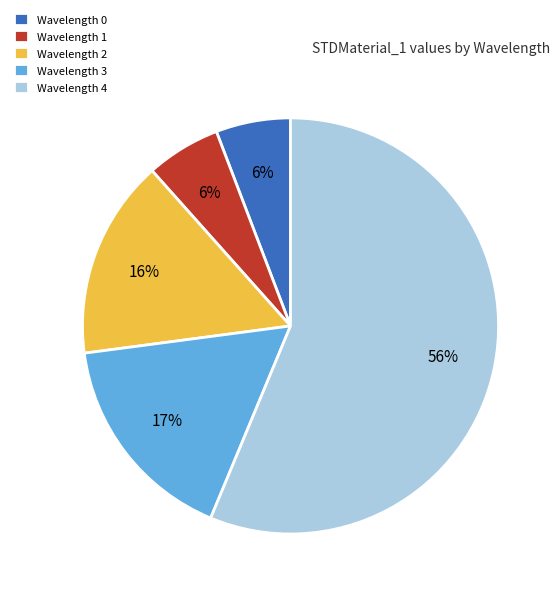

Is the sum of Wavelength 2 and Wavelength 3 greater than half?

No